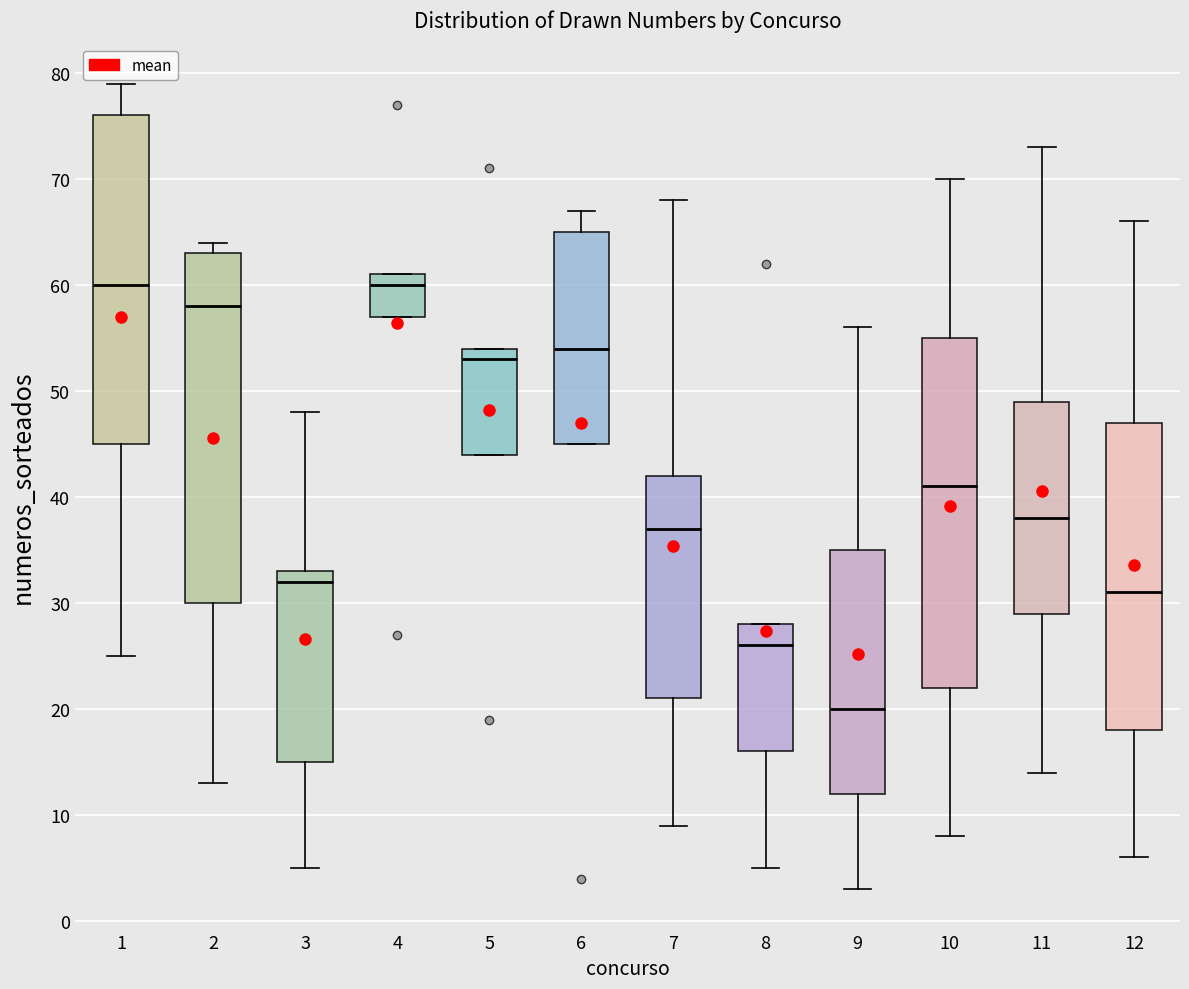

Reading left to right, transcribe this box plot: for each box, give where its median line is, the range the box spans, and where its two whiskers end, as read against the y-axis. The values are not printed on the chart, so give them approximately, as read against the axis.

1: median 60, box 45 to 76, whiskers 25 to 79
2: median 58, box 30 to 63, whiskers 13 to 64
3: median 32, box 15 to 33, whiskers 5 to 48
4: median 60, box 57 to 61, whiskers 57 to 61
5: median 53, box 44 to 54, whiskers 44 to 54
6: median 54, box 45 to 65, whiskers 45 to 67
7: median 37, box 21 to 42, whiskers 9 to 68
8: median 26, box 16 to 28, whiskers 5 to 28
9: median 20, box 12 to 35, whiskers 3 to 56
10: median 41, box 22 to 55, whiskers 8 to 70
11: median 38, box 29 to 49, whiskers 14 to 73
12: median 31, box 18 to 47, whiskers 6 to 66